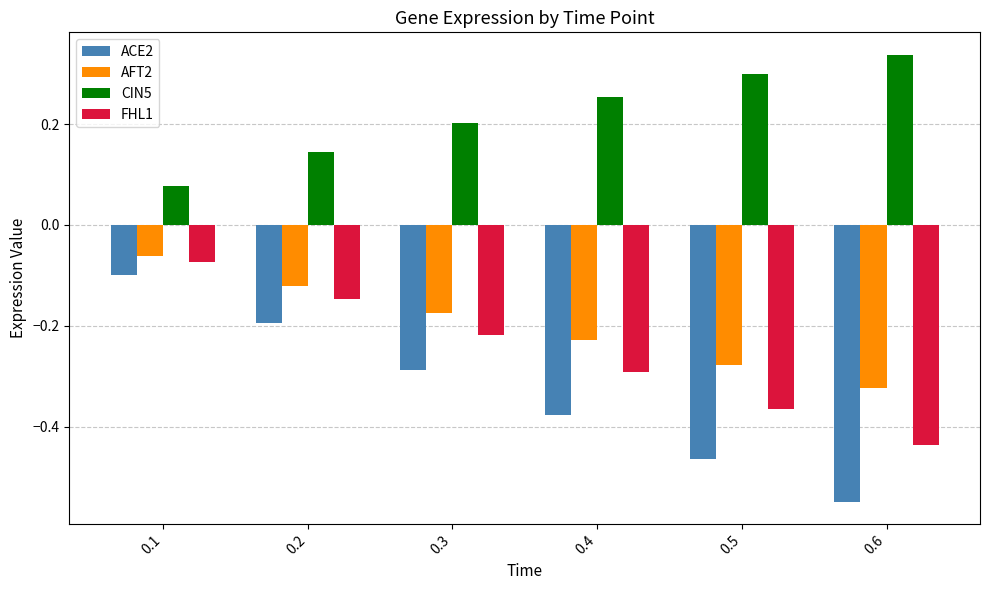

Which category has the lowest value in the AFT2 series?

0.6